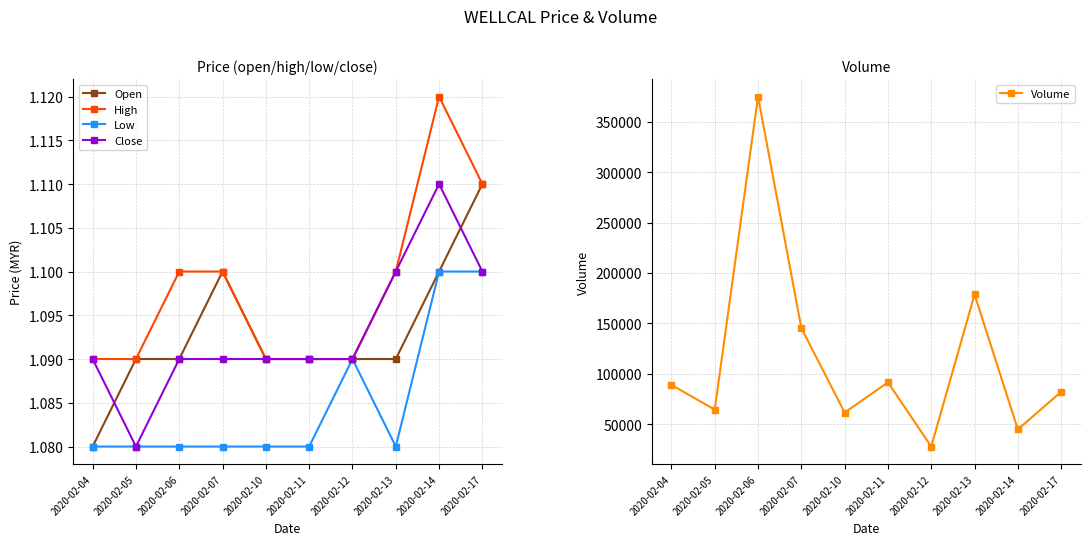

Between 2020-02-05 and 2020-02-11, which series saw the biggest shift?

Volume